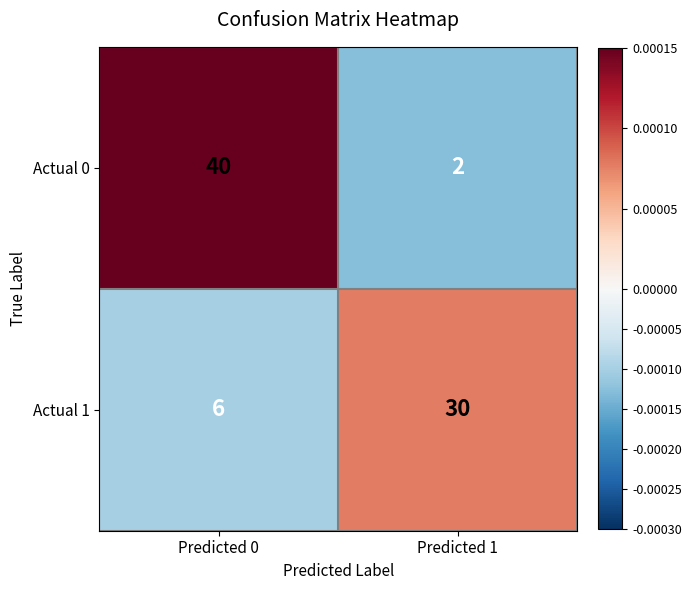

Reading right to left, transcribe all the data shown in this chart.

Actual 0: 2	40
Actual 1: 30	6